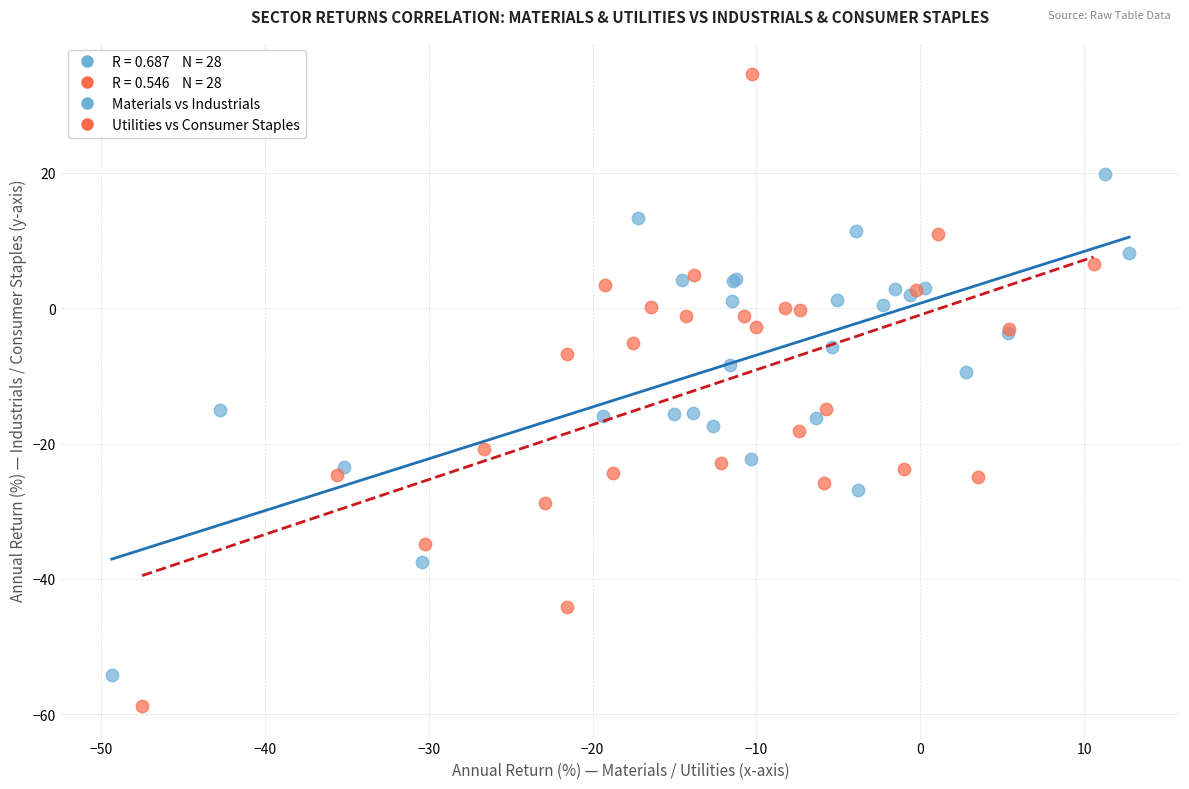

Which series reaches the minimum Y coordinate?

Utilities vs Consumer Staples